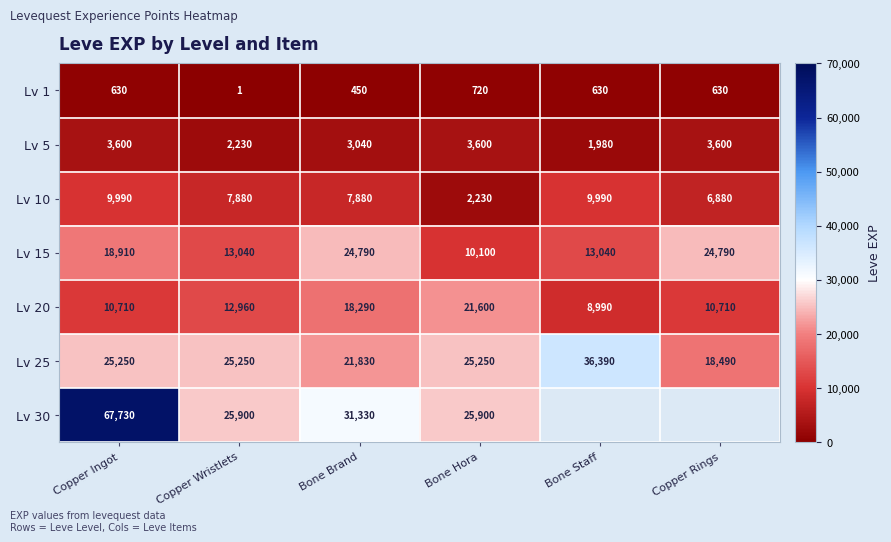

What is the sum of all Lv 5 values?

18050